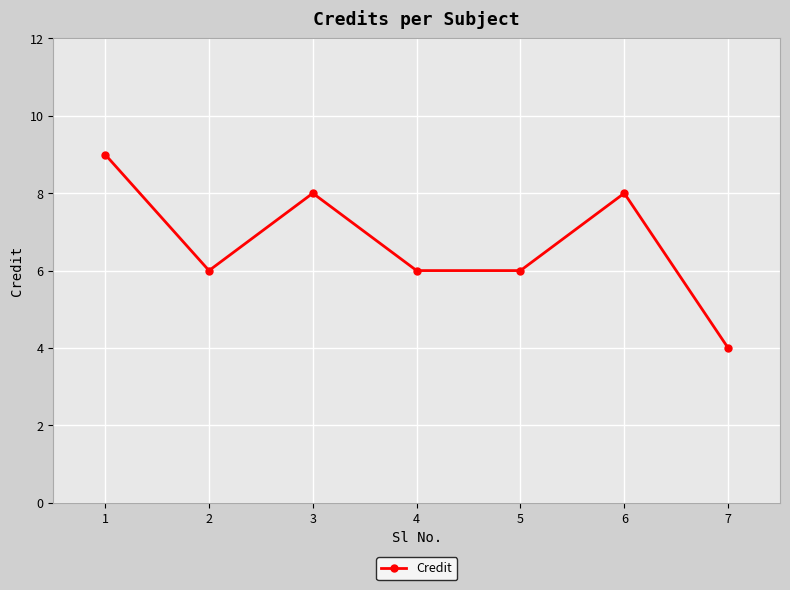

Reading left to right, what are all the values shown in this chart?

1=9	2=6	3=8	4=6	5=6	6=8	7=4